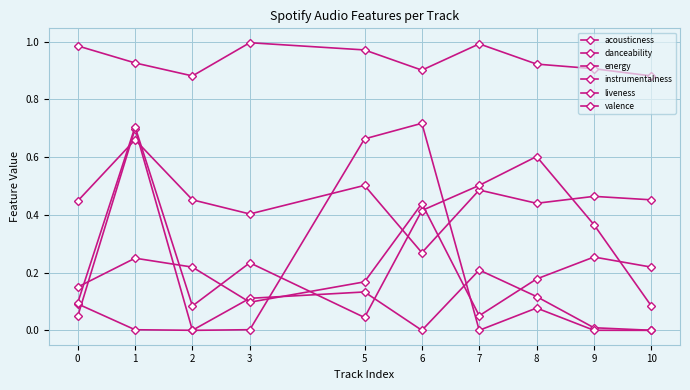

Reading right to left, what are all the values shown in this chart?

acousticness: 10=0.0	9=0.0	8=0.1	7=0.2	6=0.0	5=0.1	3=0.1	2=0.0	1=0.0	0=0.1
danceability: 10=0.5	9=0.5	8=0.4	7=0.5	6=0.3	5=0.5	3=0.4	2=0.5	1=0.7	0=0.4
energy: 10=0.9	9=0.9	8=0.9	7=1.0	6=0.9	5=1.0	3=1.0	2=0.9	1=0.9	0=1.0
instrumentalness: 10=0.0	9=0.0	8=0.1	7=0.0	6=0.7	5=0.7	3=0.0	2=0.0	1=0.7	0=0.0
liveness: 10=0.1	9=0.4	8=0.6	7=0.5	6=0.4	5=0.0	3=0.2	2=0.1	1=0.7	0=0.1
valence: 10=0.2	9=0.3	8=0.2	7=0.1	6=0.4	5=0.2	3=0.1	2=0.2	1=0.2	0=0.1